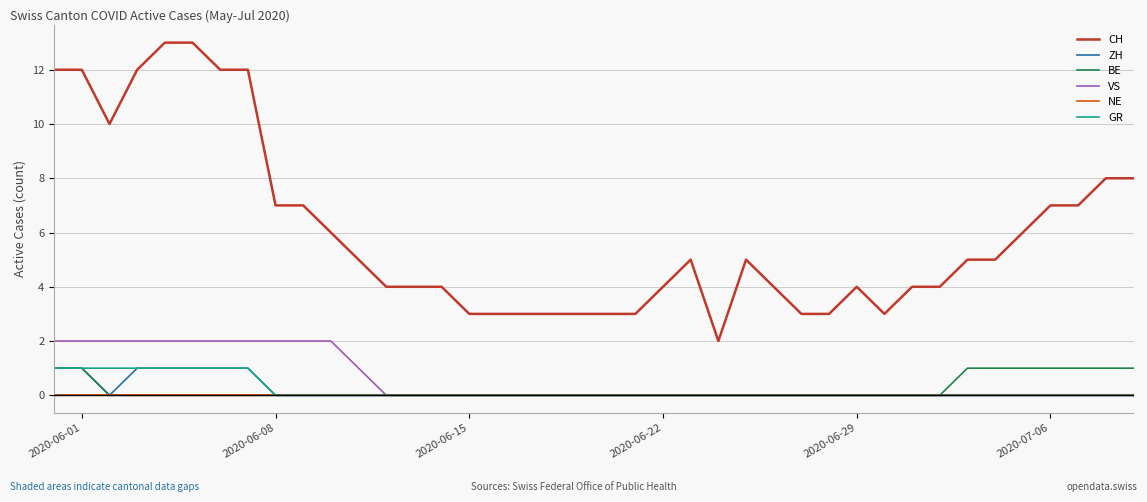

Which series has the widest spread of values?

CH